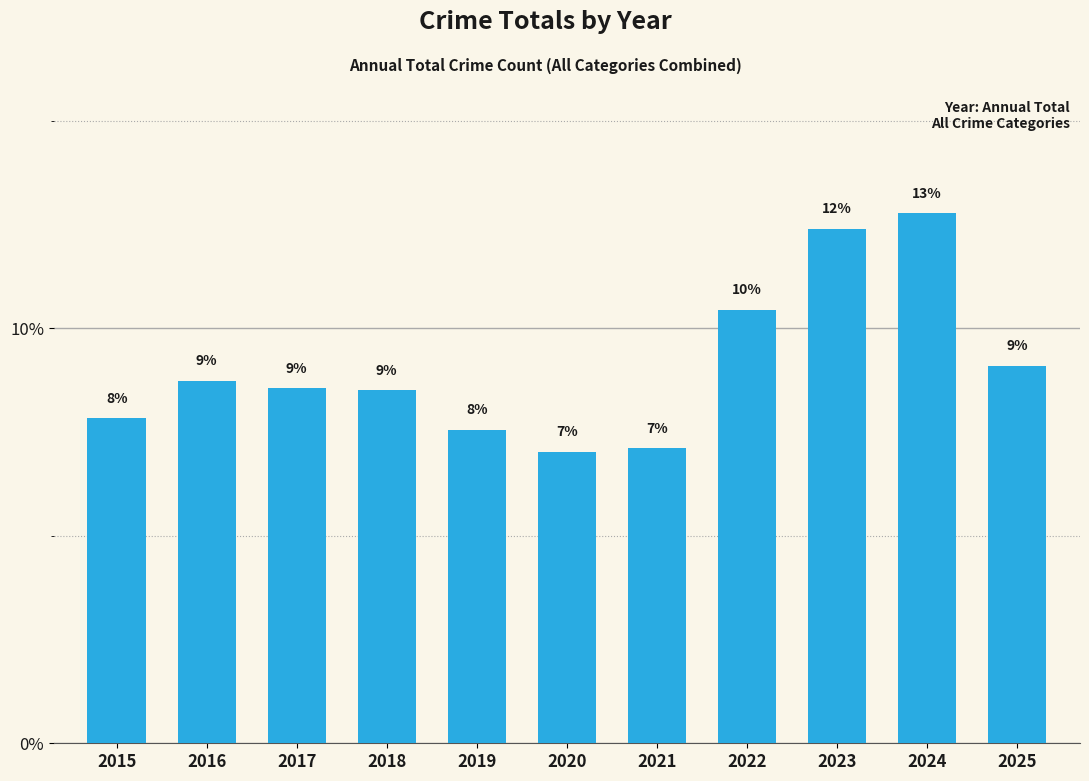

Which label corresponds to the smallest value in the chart?

2020